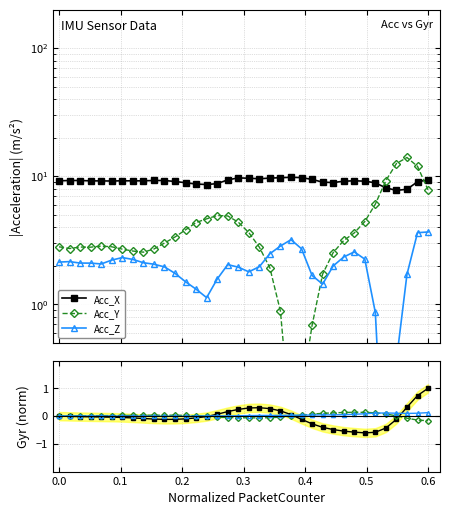

What is the difference between the highest and lowest values at 0.2?

9.2